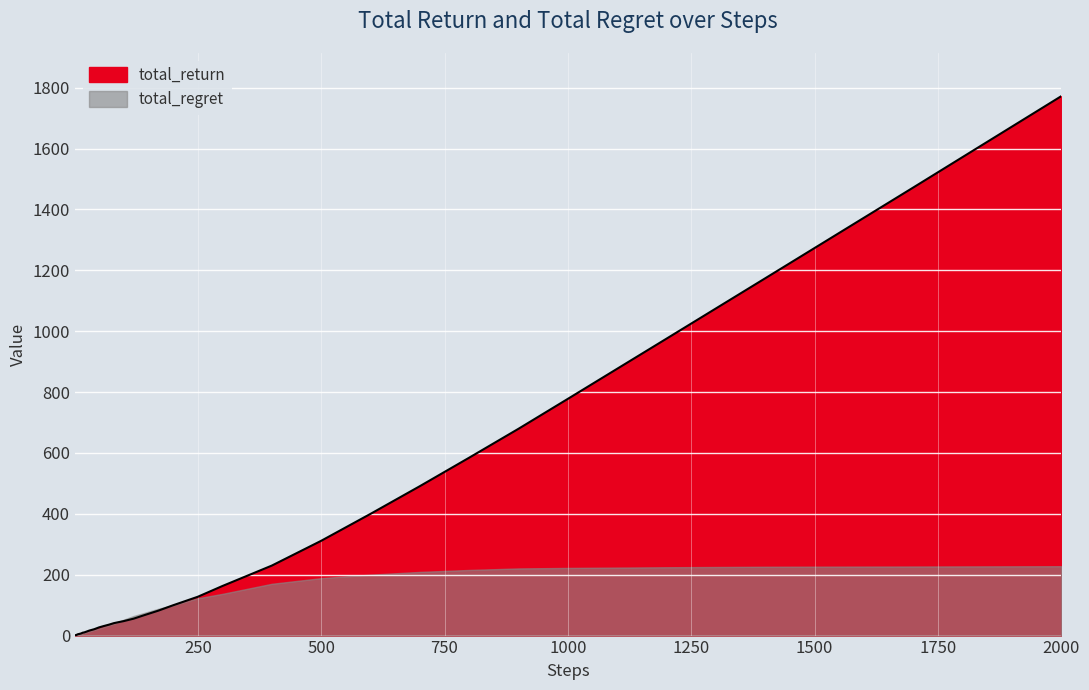

What is the value of the 7th point from the left?

4.4